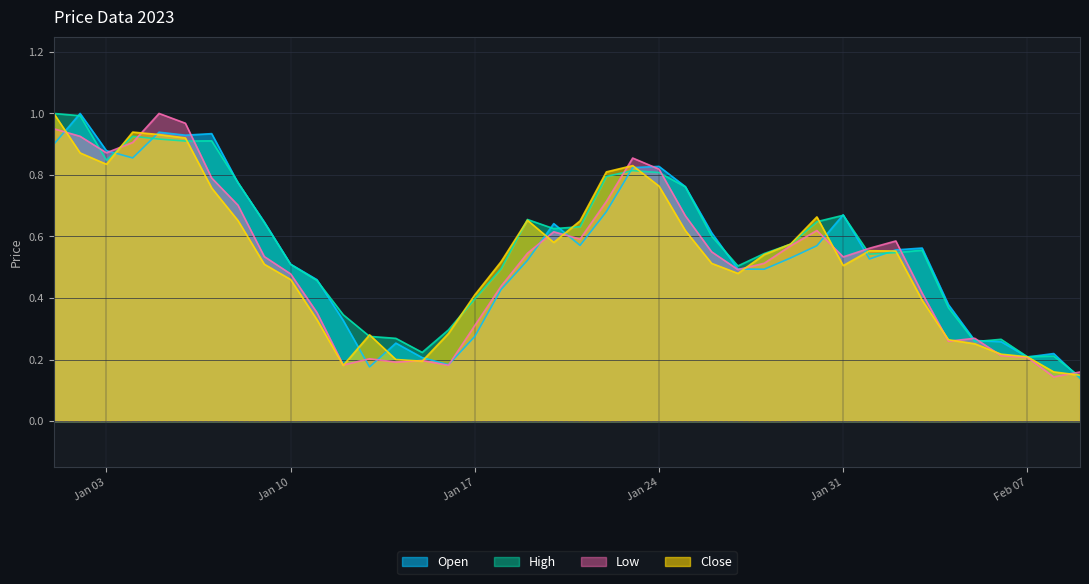

How many intersections are there between Close and Open?

16